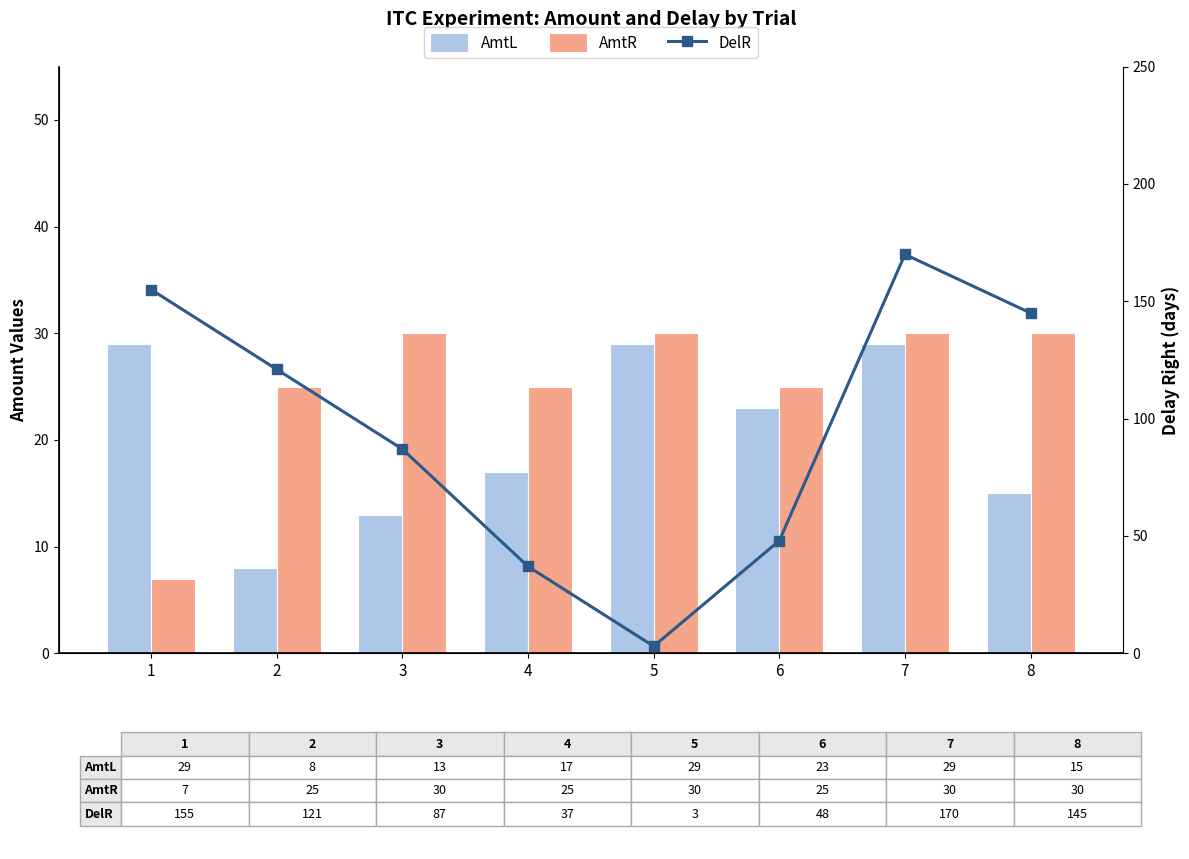

Reading right to left, list all the values displayed in this chart.

AmtL: 8=15	7=29	6=23	5=29	4=17	3=13	2=8	1=29
AmtR: 8=30	7=30	6=25	5=30	4=25	3=30	2=25	1=7
DelR: 8=145	7=170	6=48	5=3	4=37	3=87	2=121	1=155